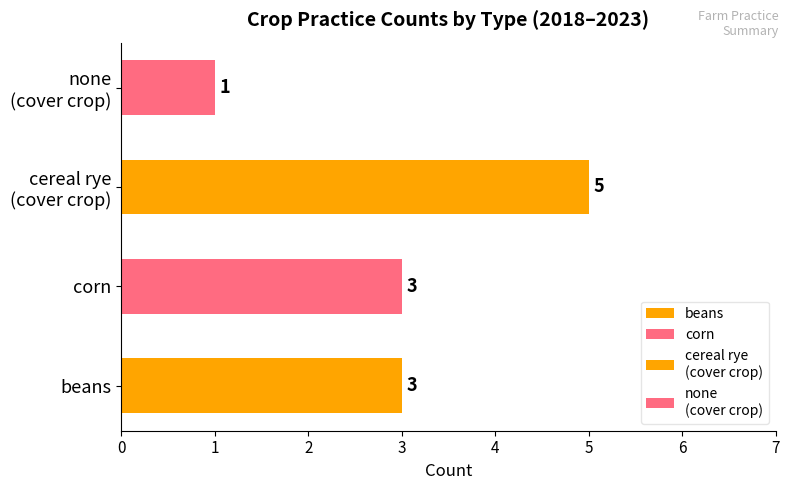

True or false: corn has a value of 486 at 2020.

False